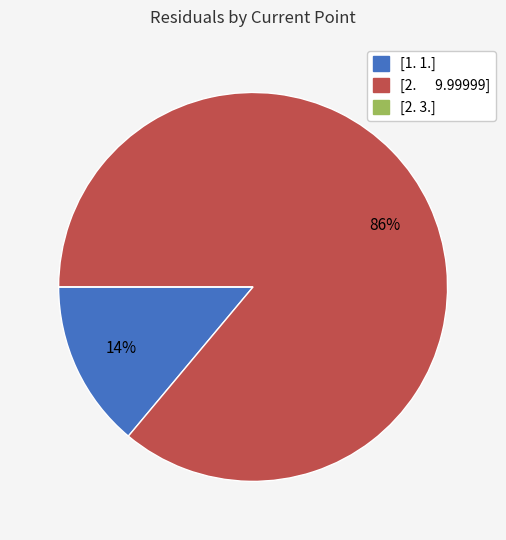

Is it true that [1. 1.] is 25% of the pie?

False